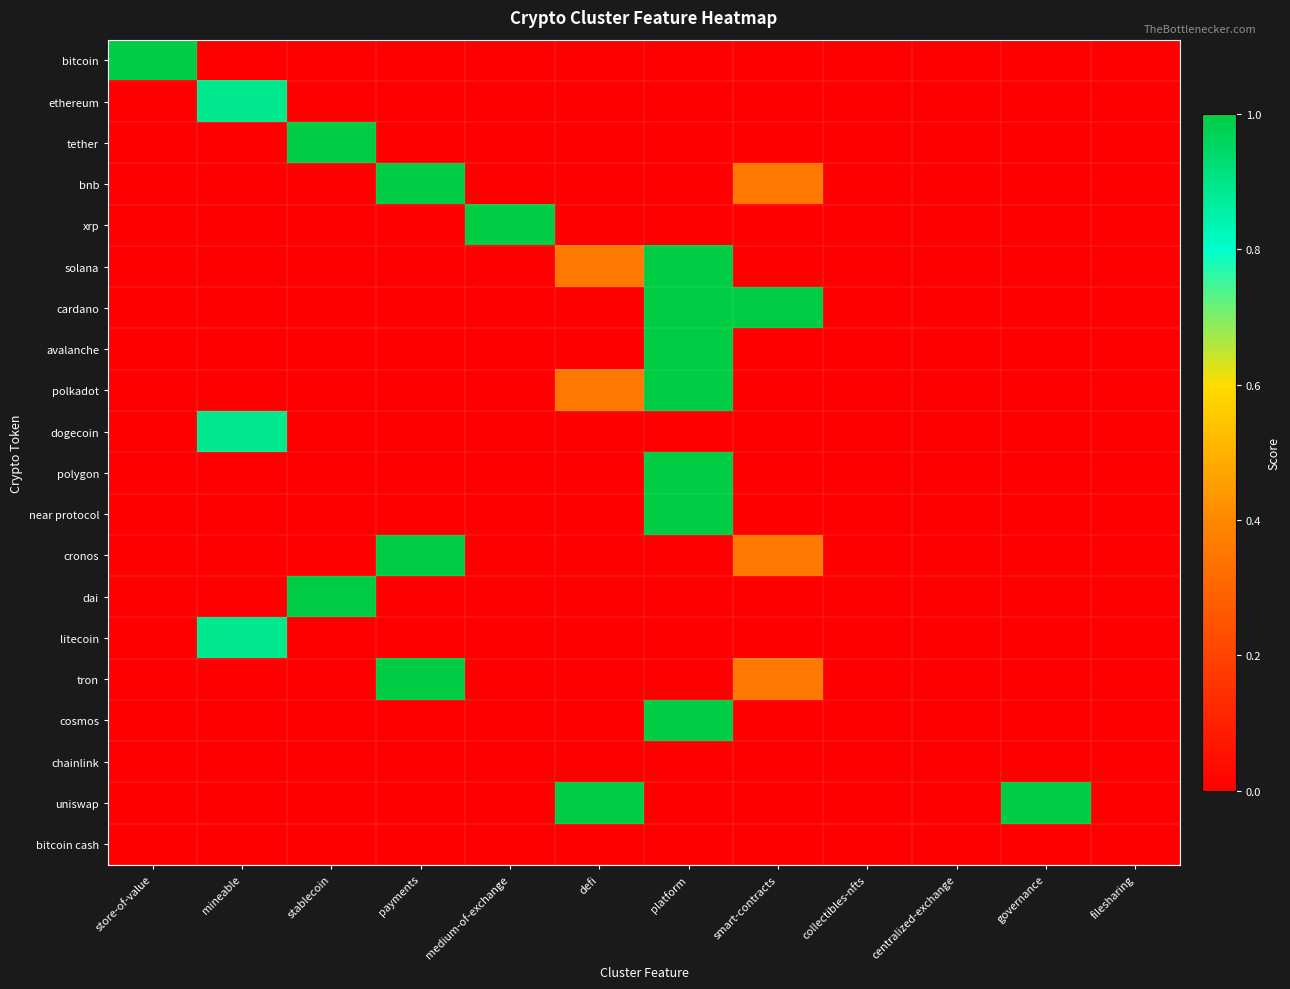

Reading left to right, transcribe all the data shown in this chart.

bitcoin: store-of-value=1.0	mineable=0.0	stablecoin=0.0	payments=0.0	medium-of-exchange=0.0	defi=0.0	platform=0.0	smart-contracts=0.0	collectibles-nfts=0.0	centralized-exchange=0.0	governance=0.0	filesharing=0.0
ethereum: store-of-value=0.0	mineable=0.9	stablecoin=0.0	payments=0.0	medium-of-exchange=0.0	defi=0.0	platform=0.0	smart-contracts=0.0	collectibles-nfts=0.0	centralized-exchange=0.0	governance=0.0	filesharing=0.0
tether: store-of-value=0.0	mineable=0.0	stablecoin=1.0	payments=0.0	medium-of-exchange=0.0	defi=0.0	platform=0.0	smart-contracts=0.0	collectibles-nfts=0.0	centralized-exchange=0.0	governance=0.0	filesharing=0.0
bnb: store-of-value=0.0	mineable=0.0	stablecoin=0.0	payments=1.0	medium-of-exchange=0.0	defi=0.0	platform=0.0	smart-contracts=0.4	collectibles-nfts=0.0	centralized-exchange=0.0	governance=0.0	filesharing=0.0
xrp: store-of-value=0.0	mineable=0.0	stablecoin=0.0	payments=0.0	medium-of-exchange=1.0	defi=0.0	platform=0.0	smart-contracts=0.0	collectibles-nfts=0.0	centralized-exchange=0.0	governance=0.0	filesharing=0.0
solana: store-of-value=0.0	mineable=0.0	stablecoin=0.0	payments=0.0	medium-of-exchange=0.0	defi=0.4	platform=1.0	smart-contracts=0.0	collectibles-nfts=0.0	centralized-exchange=0.0	governance=0.0	filesharing=0.0
cardano: store-of-value=0.0	mineable=0.0	stablecoin=0.0	payments=0.0	medium-of-exchange=0.0	defi=0.0	platform=1.0	smart-contracts=1.0	collectibles-nfts=0.0	centralized-exchange=0.0	governance=0.0	filesharing=0.0
avalanche: store-of-value=0.0	mineable=0.0	stablecoin=0.0	payments=0.0	medium-of-exchange=0.0	defi=0.0	platform=1.0	smart-contracts=0.0	collectibles-nfts=0.0	centralized-exchange=0.0	governance=0.0	filesharing=0.0
polkadot: store-of-value=0.0	mineable=0.0	stablecoin=0.0	payments=0.0	medium-of-exchange=0.0	defi=0.4	platform=1.0	smart-contracts=0.0	collectibles-nfts=0.0	centralized-exchange=0.0	governance=0.0	filesharing=0.0
dogecoin: store-of-value=0.0	mineable=0.9	stablecoin=0.0	payments=0.0	medium-of-exchange=0.0	defi=0.0	platform=0.0	smart-contracts=0.0	collectibles-nfts=0.0	centralized-exchange=0.0	governance=0.0	filesharing=0.0
polygon: store-of-value=0.0	mineable=0.0	stablecoin=0.0	payments=0.0	medium-of-exchange=0.0	defi=0.0	platform=1.0	smart-contracts=0.0	collectibles-nfts=0.0	centralized-exchange=0.0	governance=0.0	filesharing=0.0
near protocol: store-of-value=0.0	mineable=0.0	stablecoin=0.0	payments=0.0	medium-of-exchange=0.0	defi=0.0	platform=1.0	smart-contracts=0.0	collectibles-nfts=0.0	centralized-exchange=0.0	governance=0.0	filesharing=0.0
cronos: store-of-value=0.0	mineable=0.0	stablecoin=0.0	payments=1.0	medium-of-exchange=0.0	defi=0.0	platform=0.0	smart-contracts=0.4	collectibles-nfts=0.0	centralized-exchange=0.0	governance=0.0	filesharing=0.0
dai: store-of-value=0.0	mineable=0.0	stablecoin=1.0	payments=0.0	medium-of-exchange=0.0	defi=0.0	platform=0.0	smart-contracts=0.0	collectibles-nfts=0.0	centralized-exchange=0.0	governance=0.0	filesharing=0.0
litecoin: store-of-value=0.0	mineable=0.9	stablecoin=0.0	payments=0.0	medium-of-exchange=0.0	defi=0.0	platform=0.0	smart-contracts=0.0	collectibles-nfts=0.0	centralized-exchange=0.0	governance=0.0	filesharing=0.0
tron: store-of-value=0.0	mineable=0.0	stablecoin=0.0	payments=1.0	medium-of-exchange=0.0	defi=0.0	platform=0.0	smart-contracts=0.4	collectibles-nfts=0.0	centralized-exchange=0.0	governance=0.0	filesharing=0.0
cosmos: store-of-value=0.0	mineable=0.0	stablecoin=0.0	payments=0.0	medium-of-exchange=0.0	defi=0.0	platform=1.0	smart-contracts=0.0	collectibles-nfts=0.0	centralized-exchange=0.0	governance=0.0	filesharing=0.0
chainlink: store-of-value=0.0	mineable=0.0	stablecoin=0.0	payments=0.0	medium-of-exchange=0.0	defi=0.0	platform=0.0	smart-contracts=0.0	collectibles-nfts=0.0	centralized-exchange=0.0	governance=0.0	filesharing=0.0
uniswap: store-of-value=0.0	mineable=0.0	stablecoin=0.0	payments=0.0	medium-of-exchange=0.0	defi=1.0	platform=0.0	smart-contracts=0.0	collectibles-nfts=0.0	centralized-exchange=0.0	governance=1.0	filesharing=0.0
bitcoin cash: store-of-value=0.0	mineable=0.0	stablecoin=0.0	payments=0.0	medium-of-exchange=0.0	defi=0.0	platform=0.0	smart-contracts=0.0	collectibles-nfts=0.0	centralized-exchange=0.0	governance=0.0	filesharing=0.0